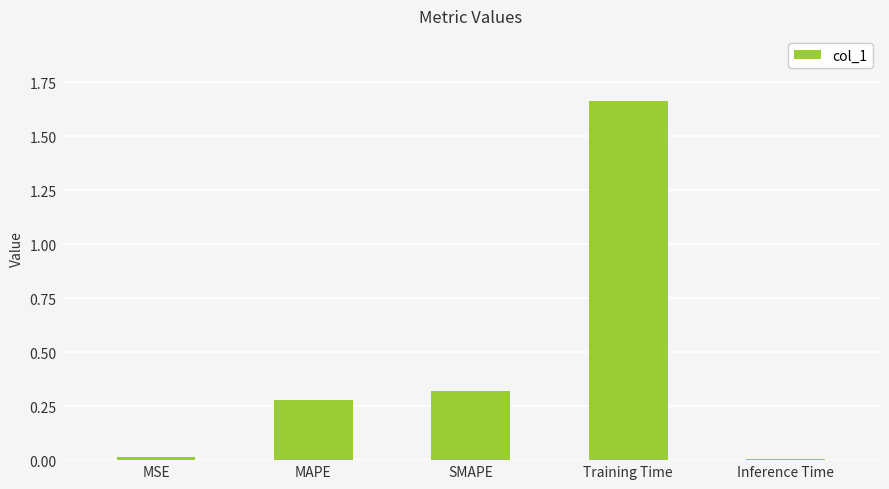

What is the sum of all values?

2.3